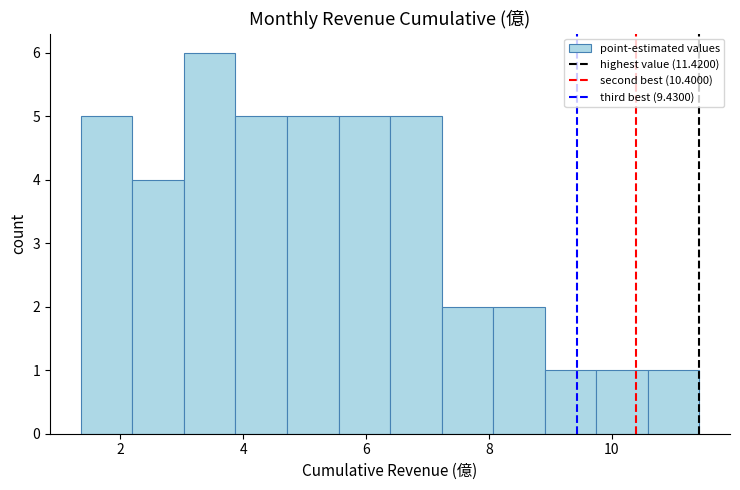

Reading left to right, transcribe this chart: for each bar, give the range it covers on the x-axis and its height. Neither the bar edges nor the heights are printed on the chart, so give them approximately, as read against the axes.

1.4 to 2.2: 5
2.2 to 3.0: 4
3.0 to 3.8: 6
3.8 to 4.8: 5
4.8 to 5.6: 5
5.6 to 6.4: 5
6.4 to 7.2: 5
7.2 to 8.0: 2
8.0 to 9.0: 2
9.0 to 9.8: 1
9.8 to 10.6: 1
10.6 to 11.4: 1